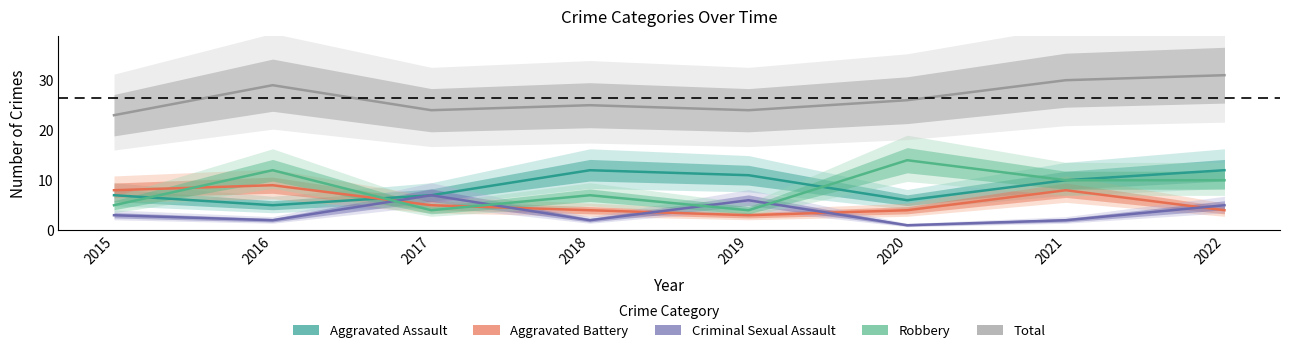

True or false: Robbery and Total cross at least once.

False